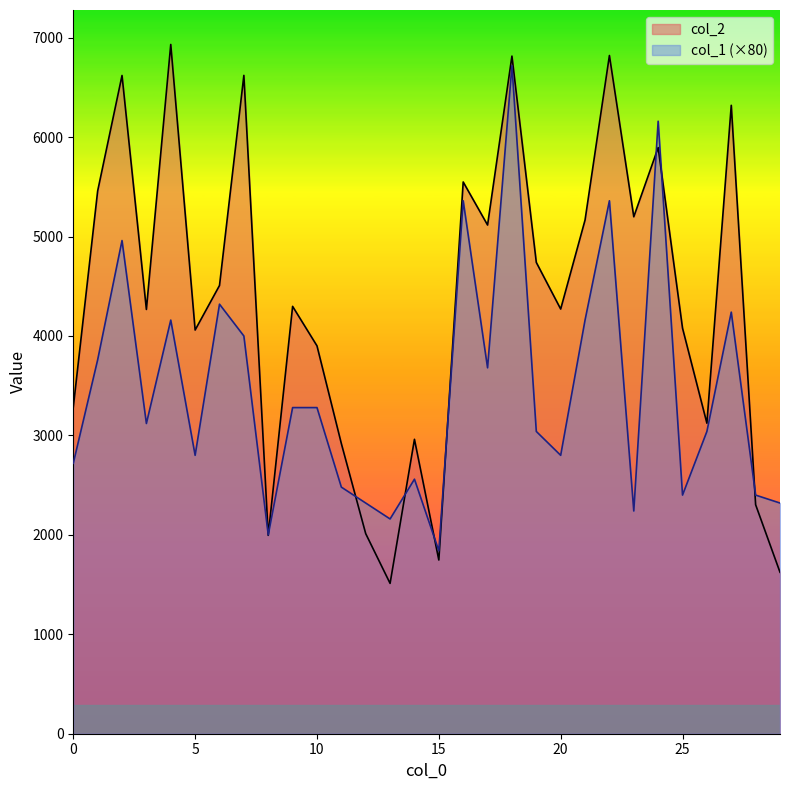

Rank the series by their average value, from highest to lowest.

col_2, col_1 (×80)